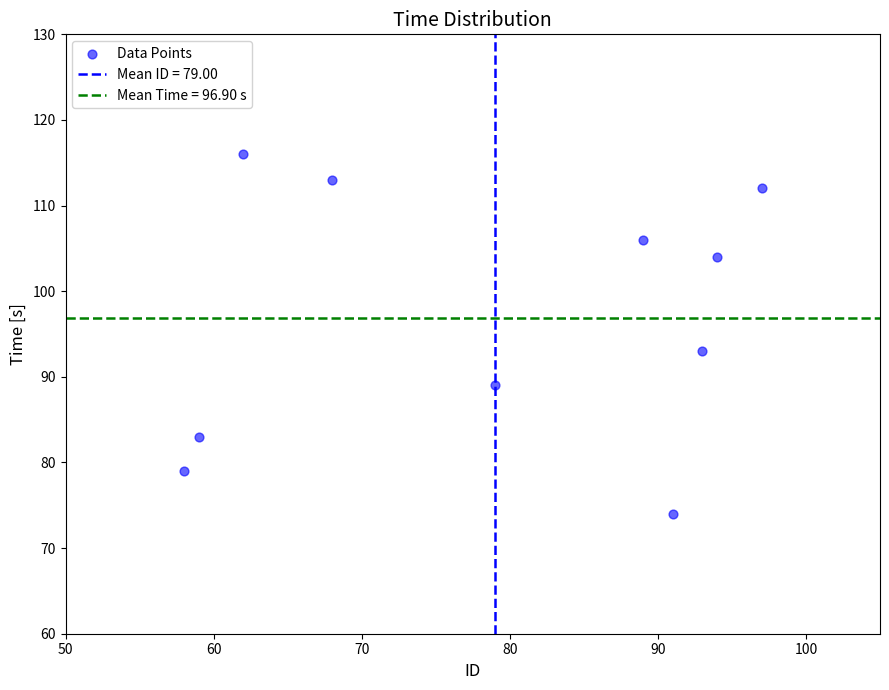

What Y value in the scatter plot is closest to 95?

93